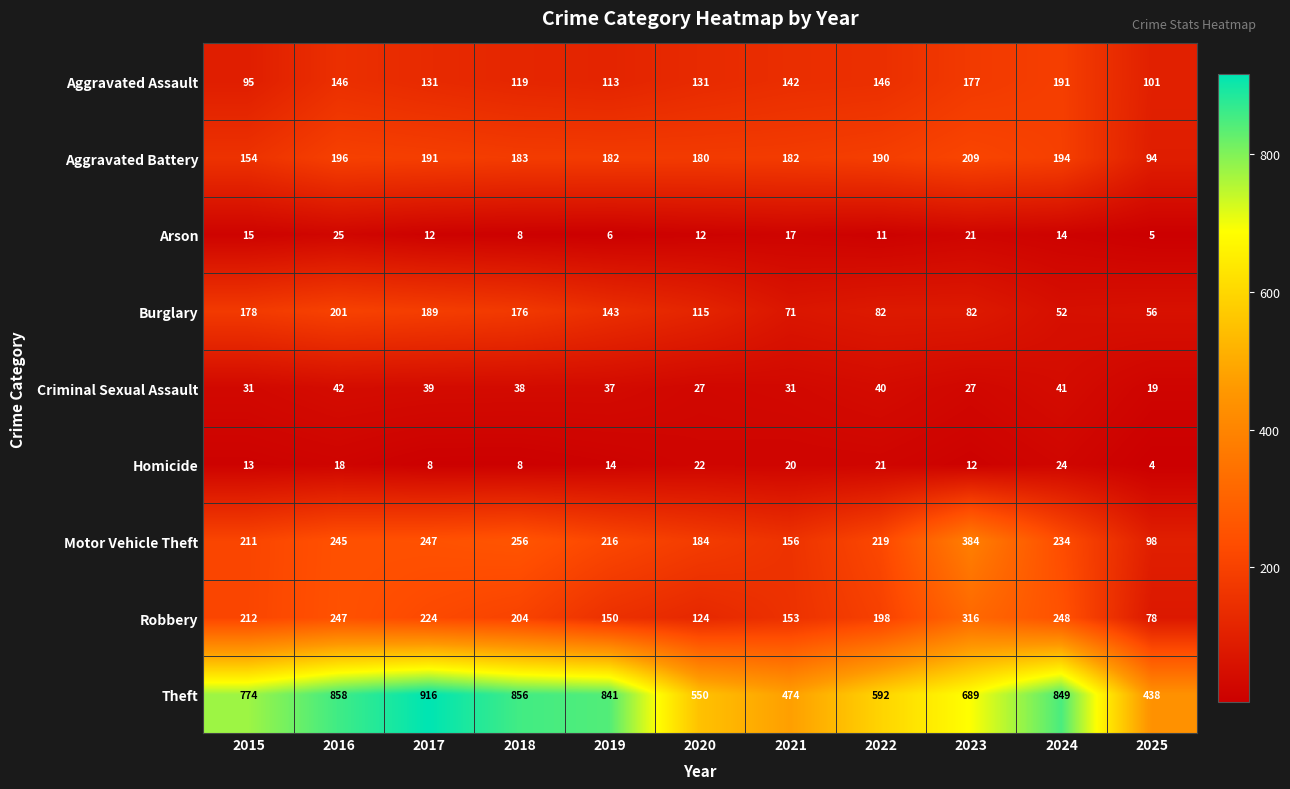

Which category has the highest value in the Theft series?

2017